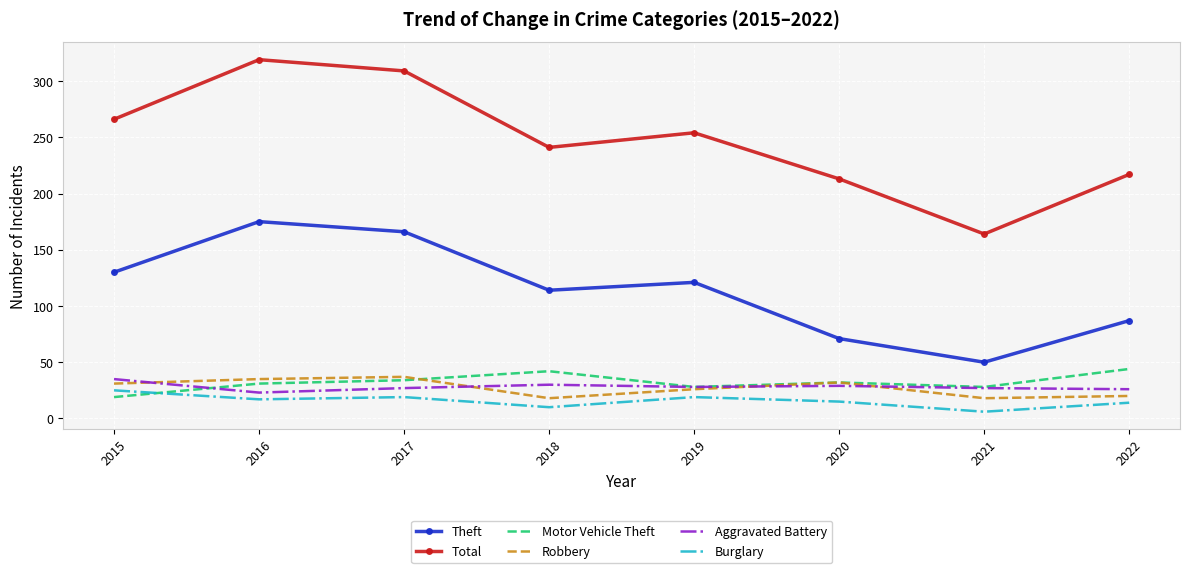

Which series has the widest spread of values?

Total